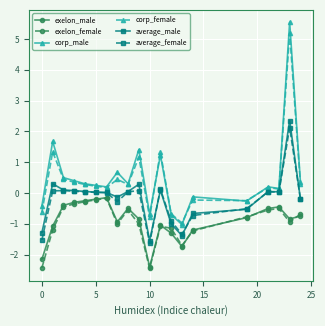

True or false: exelon_female has more than 2 points higher than both neighbors.

True